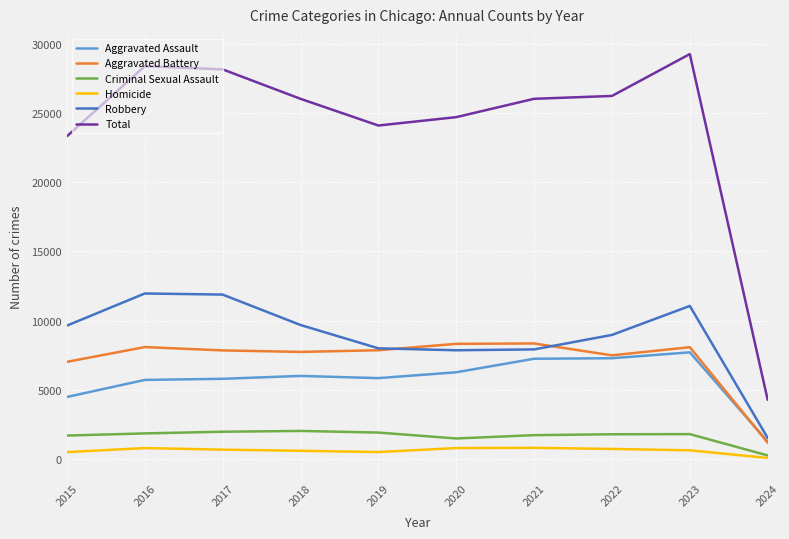

True or false: Aggravated Assault has a value of 3510 at 2023.

False